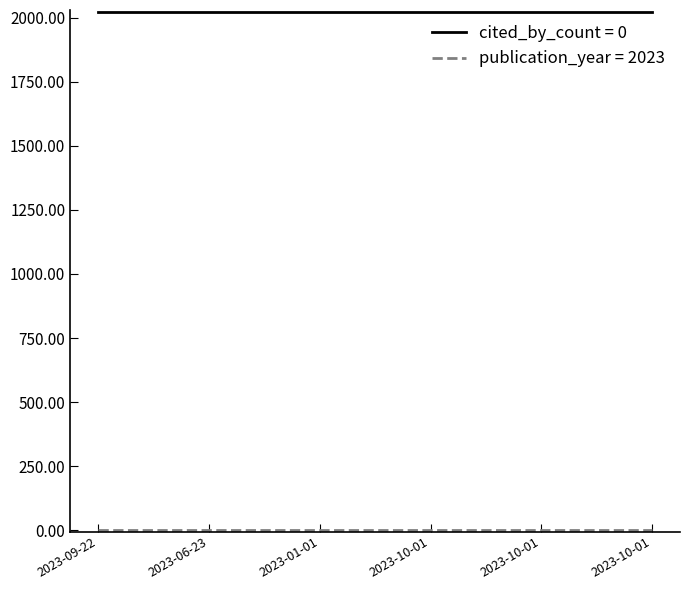

At which category is the sum across all series the highest?

2023-09-22